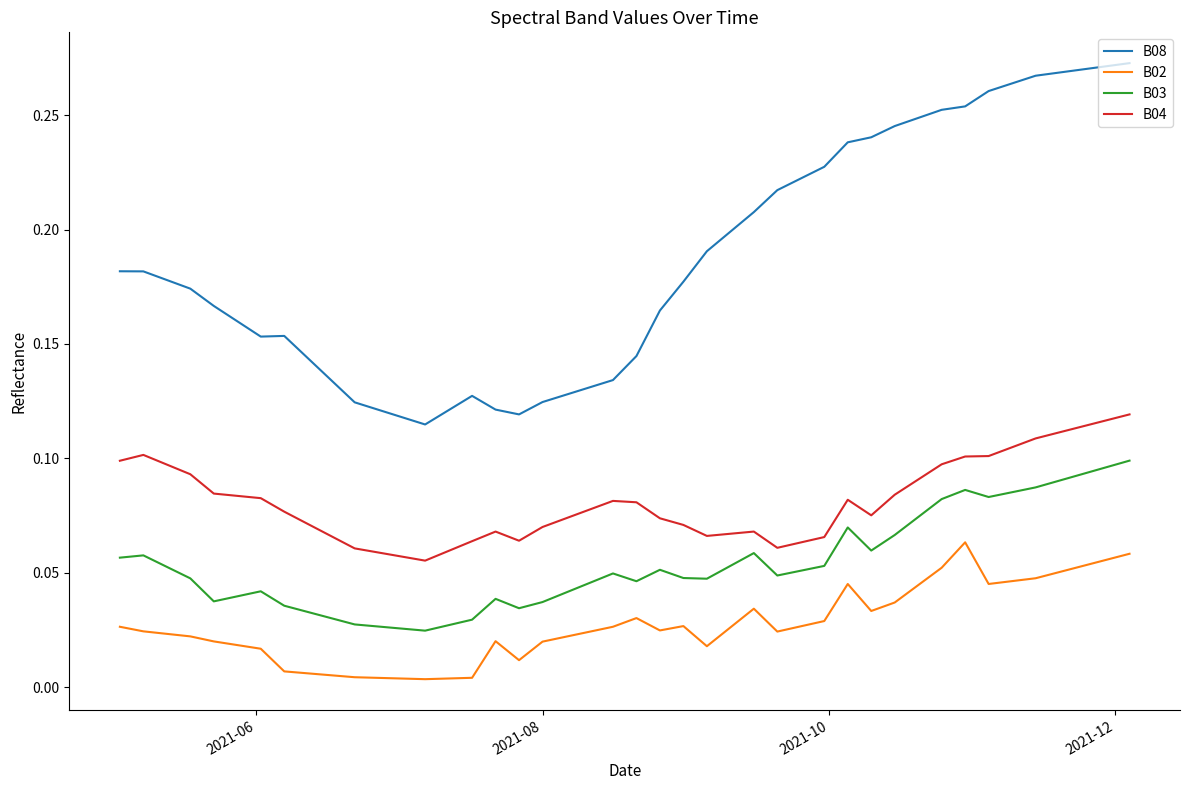

Which series has the widest spread of values?

B08